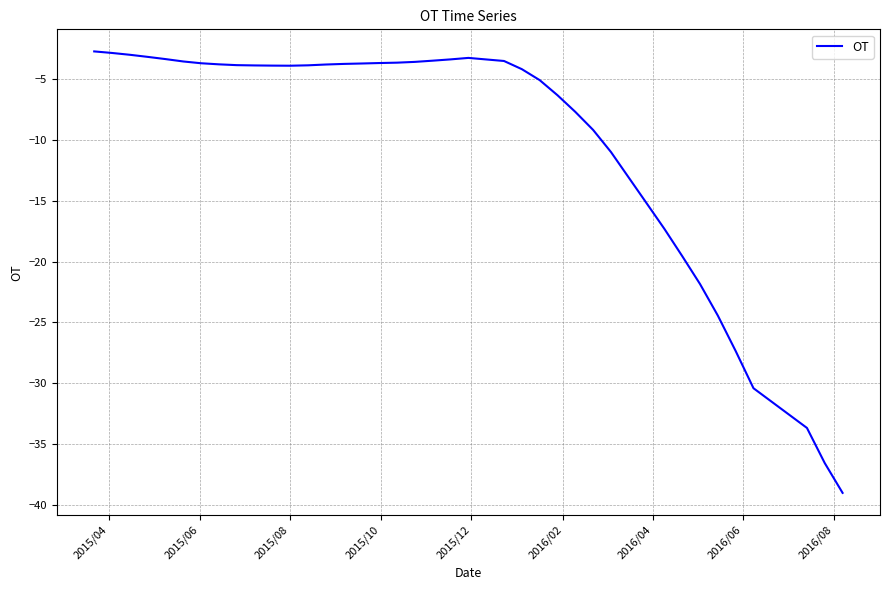

What is the minimum value shown in the chart?

-39.0